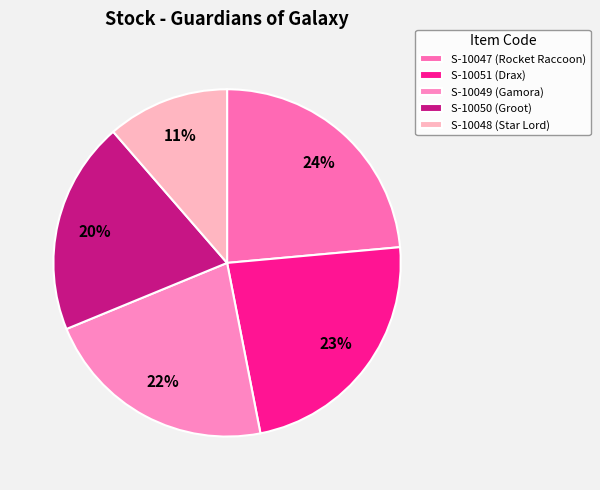

What is the change in value from S-10047 to S-10049?

-72